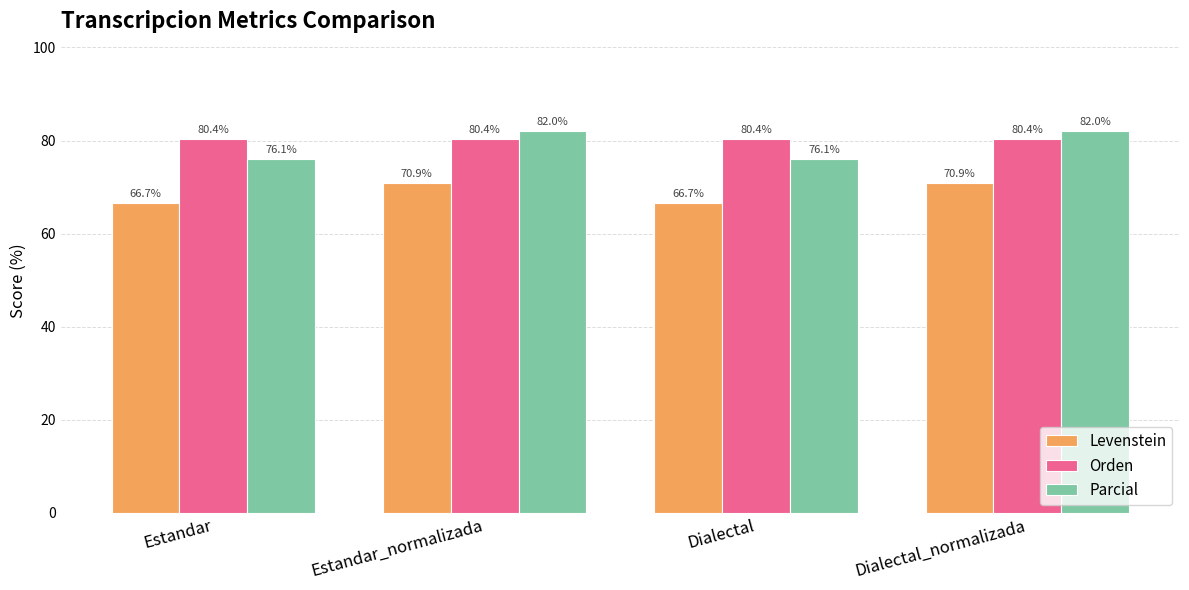

Read the Orden value at Dialectal.

80.4